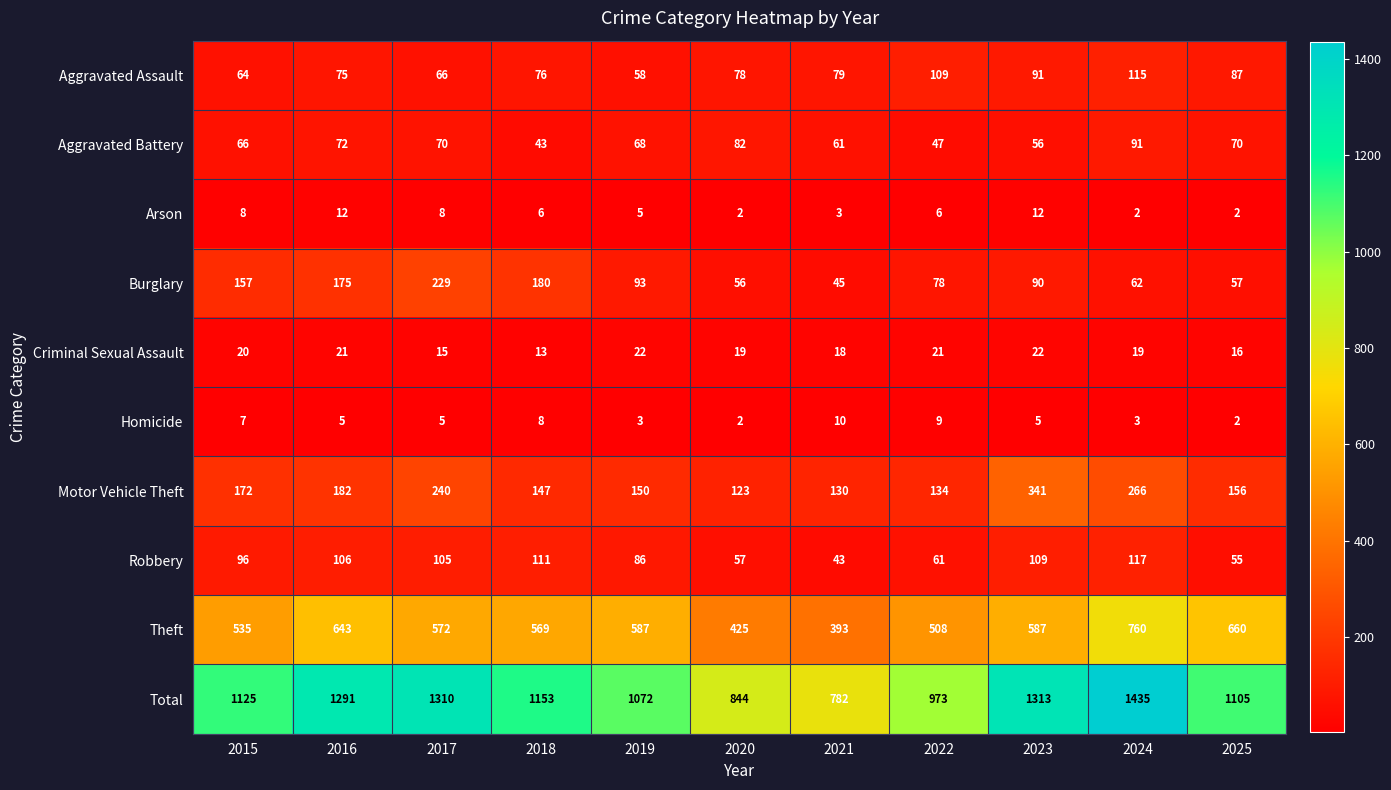

What value does the Robbery series have at 2023, to the nearest 5?

110